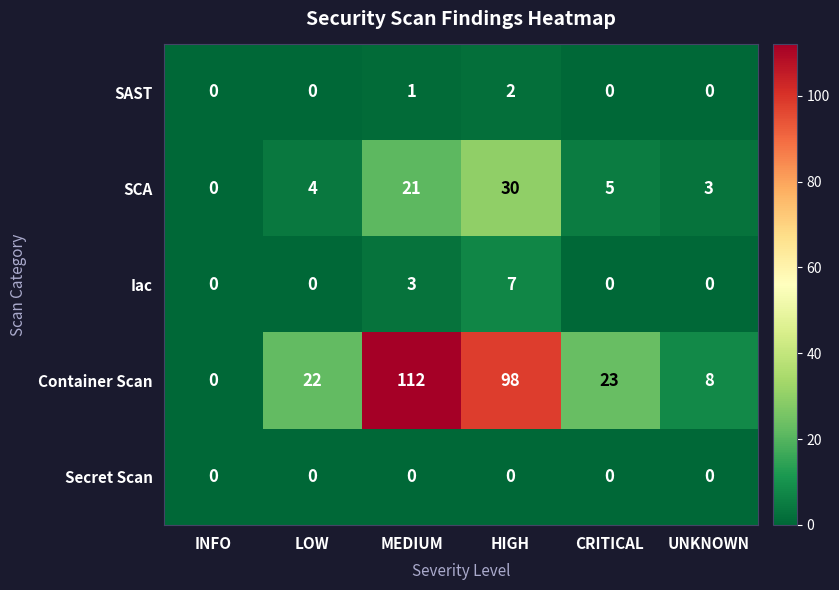

Which series has the largest total across all categories?

Container Scan